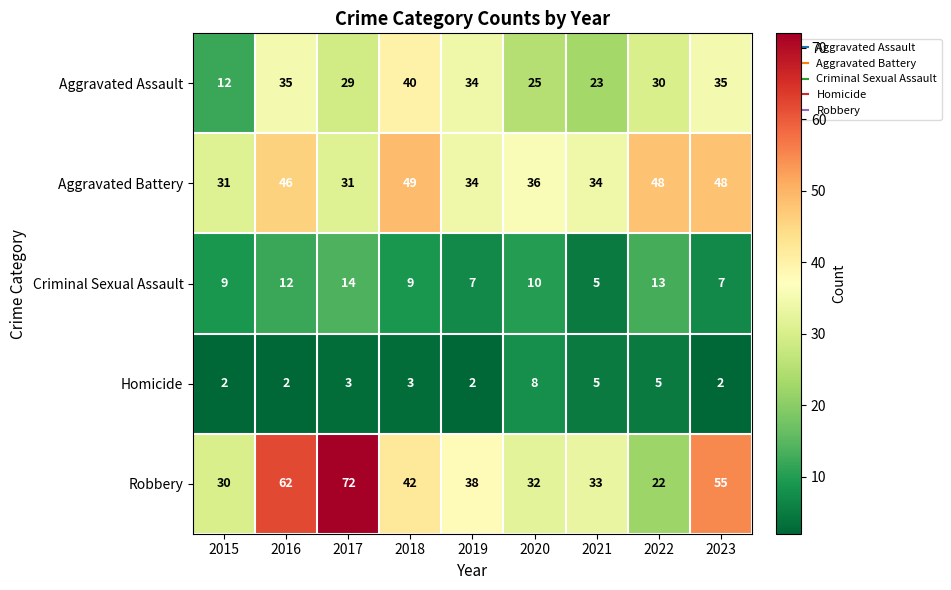

True or false: Homicide has a value of 3 at 2017.

True